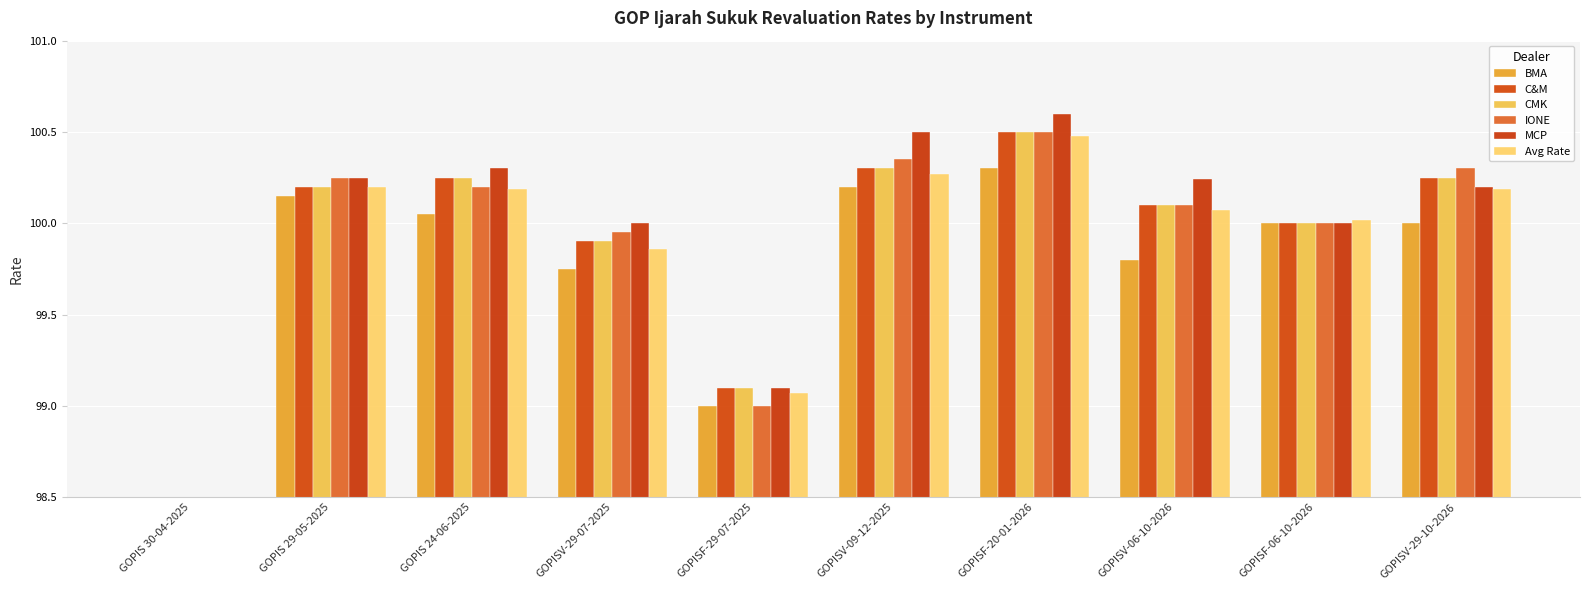

What is the total value across all series at GOPISF-06-10-2026?

600.0